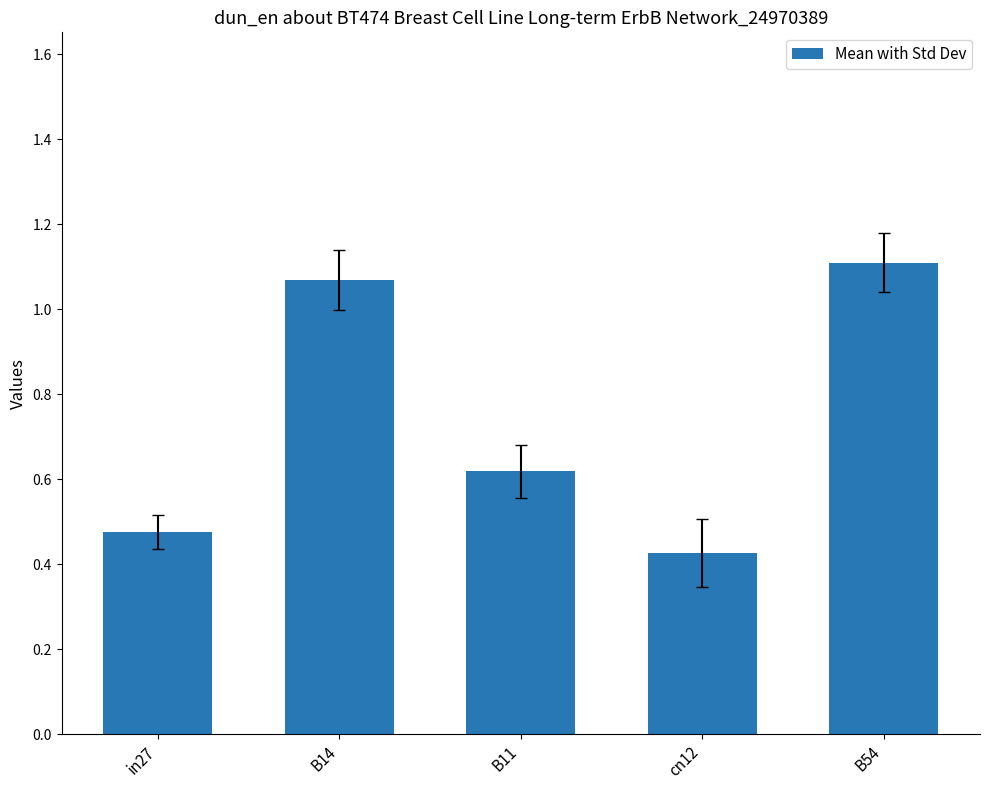

The chart shows a value of 1.1 at B54. True or false?

True